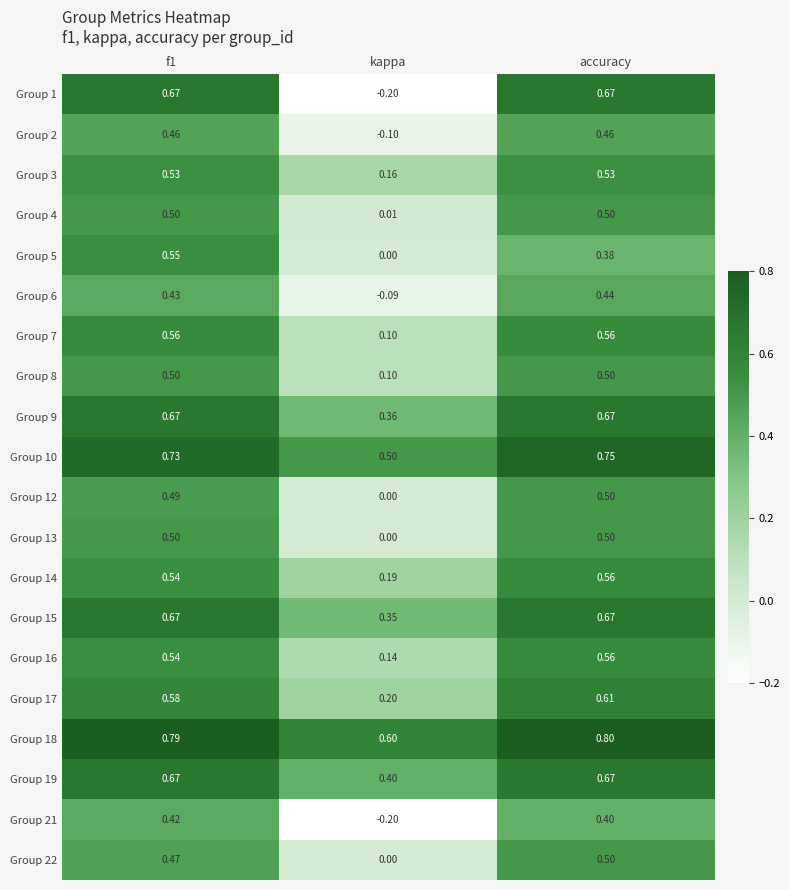

Is the value of Group 12 at f1 greater than the value of Group 17 at f1?

No